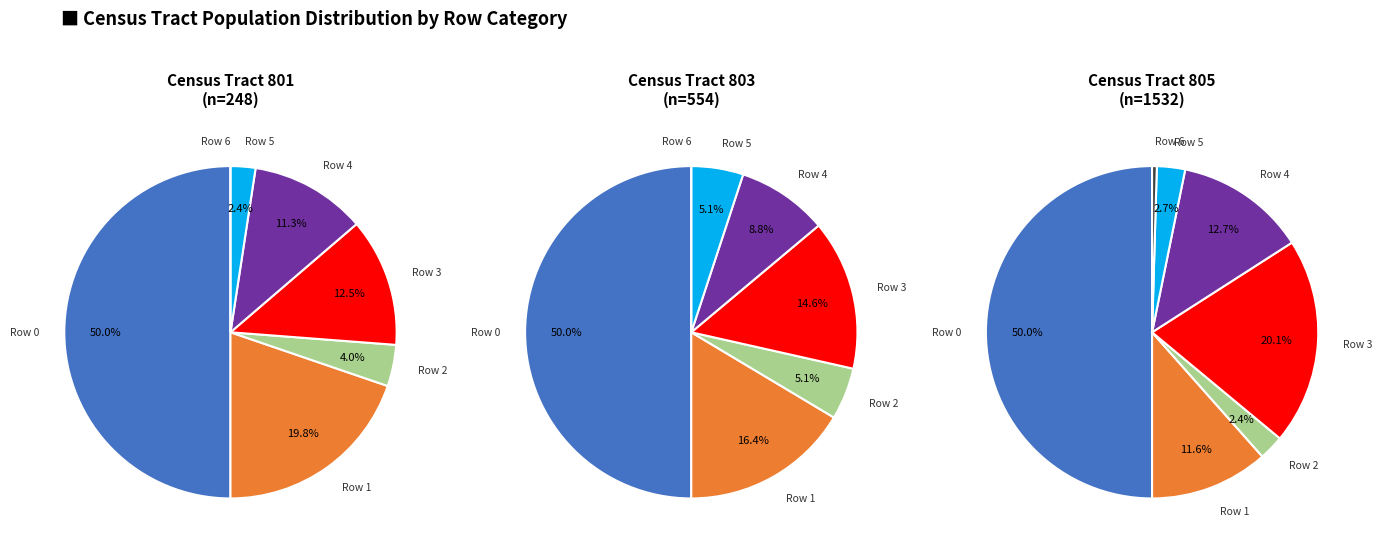

How many segments does this pie chart have?

7